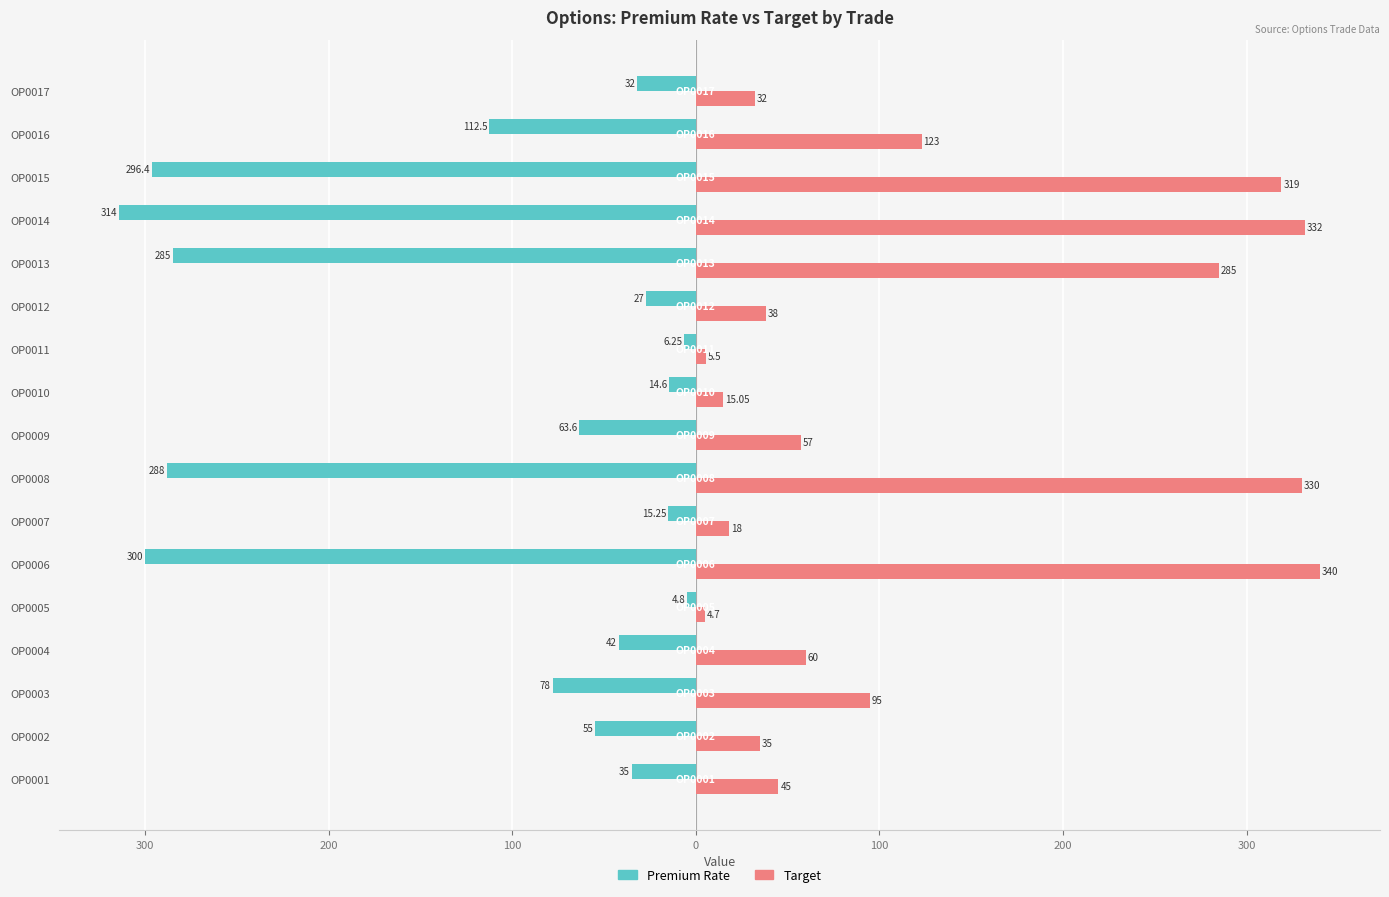

What are all the series names shown in the legend?

Premium Rate, Target